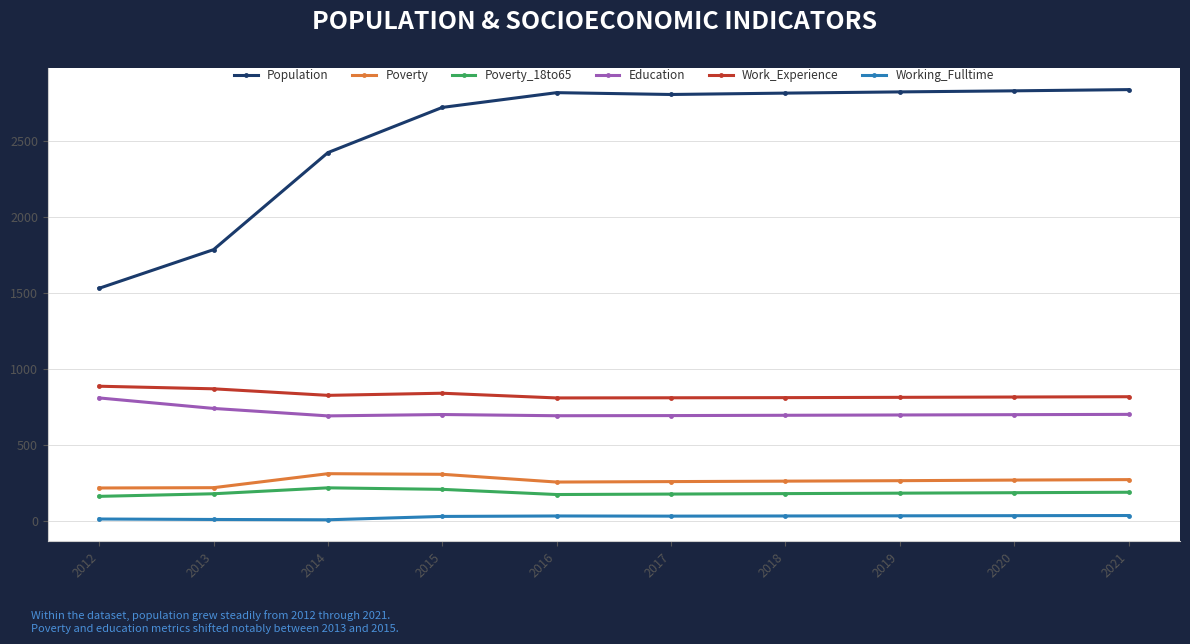

Is it true that Working_Fulltime equals 38 at 2020?

True